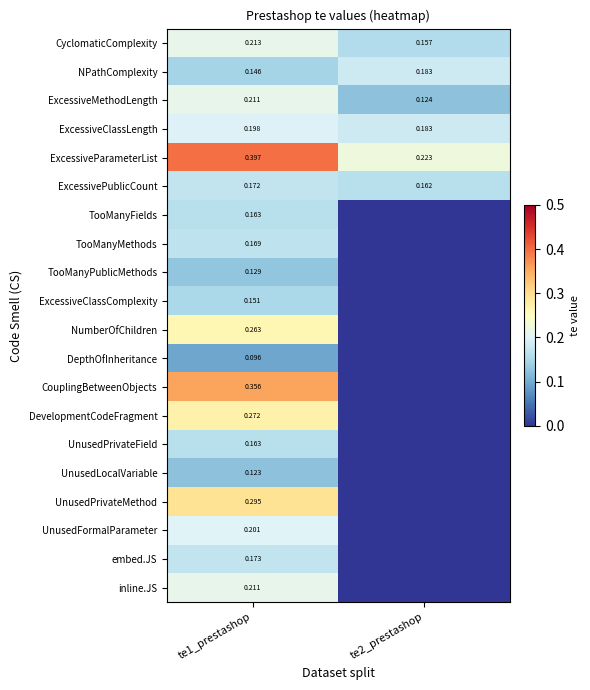

At how many categories does at least one series exceed 0?

2